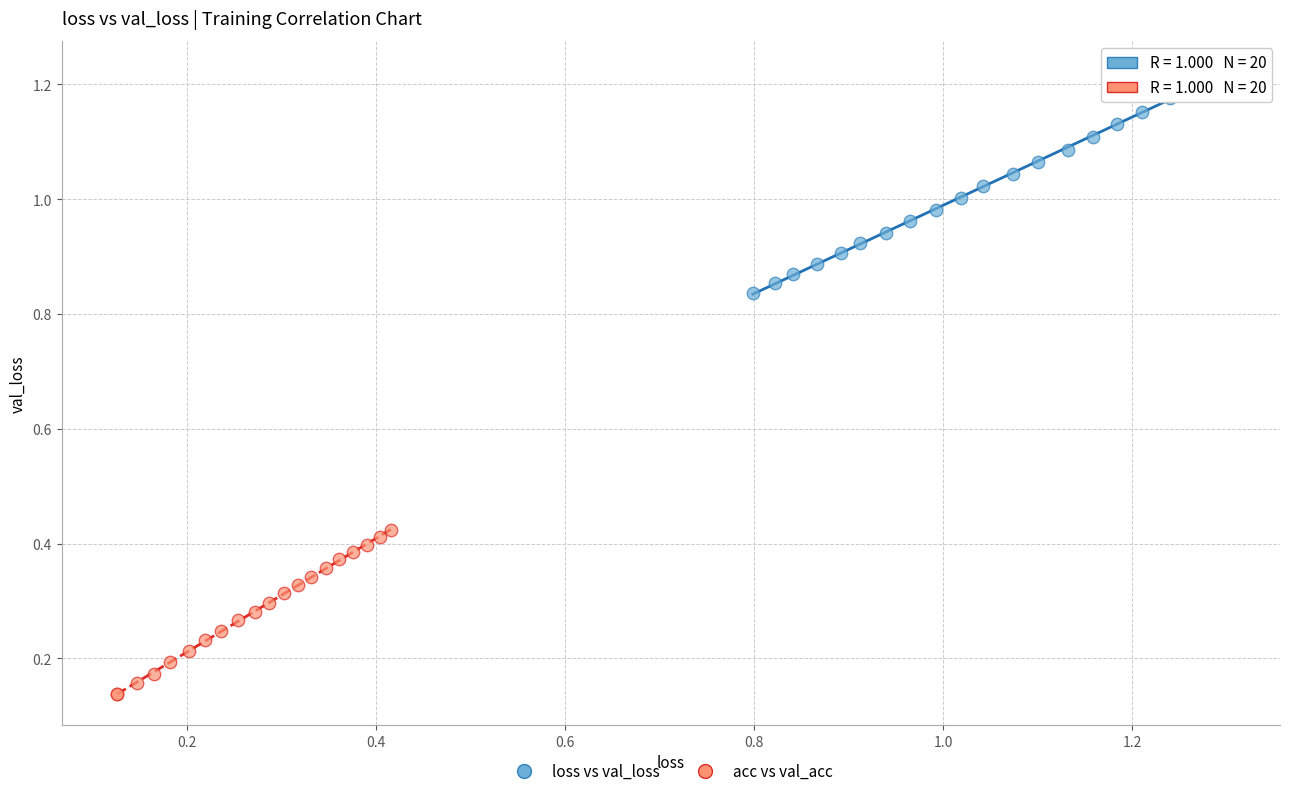

Which series has the widest spread of Y values?

loss vs val_loss